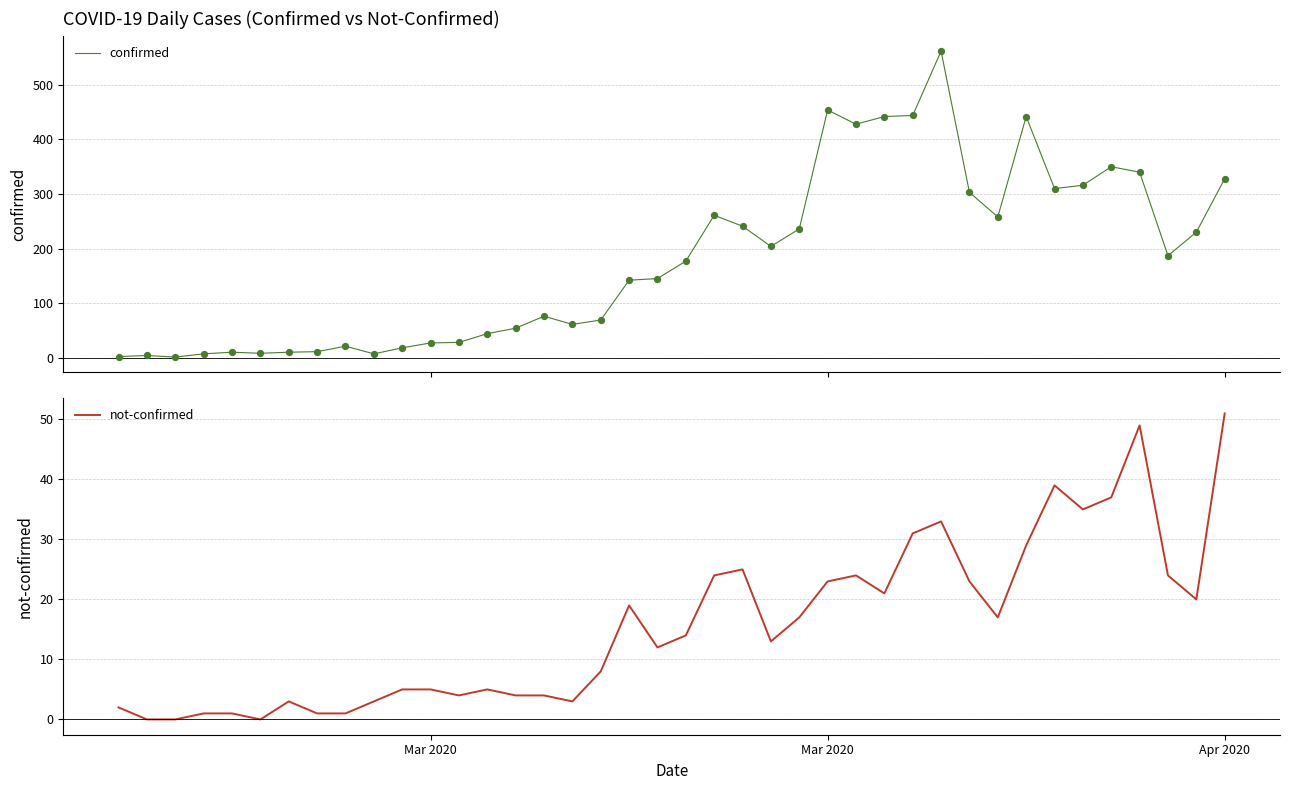

What are all the series names shown in the legend?

confirmed, not-confirmed